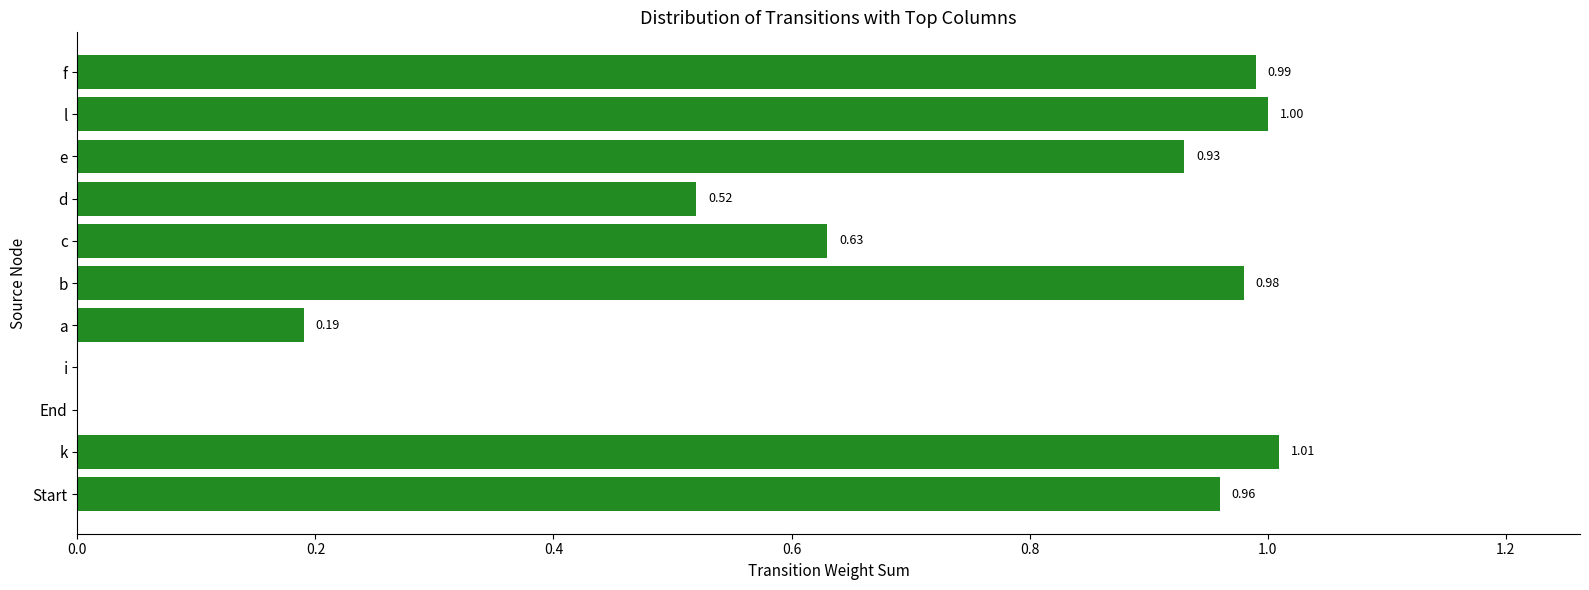

Are the bars horizontal?

Yes